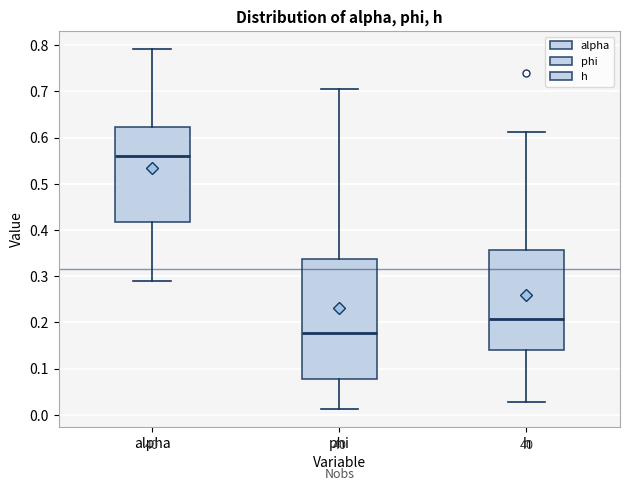

Where is the upper edge of the box for phi on the y-axis? The values are not printed on the chart, so give them approximately, as read against the axis.

0.34